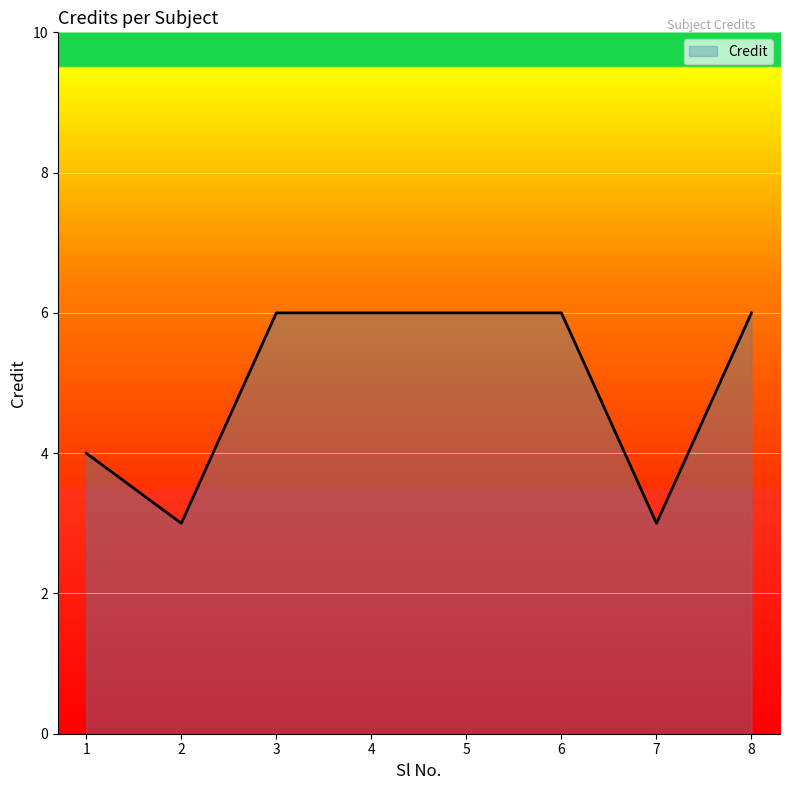

Approximately how many times larger is the value at 2 compared to 3?

0.5